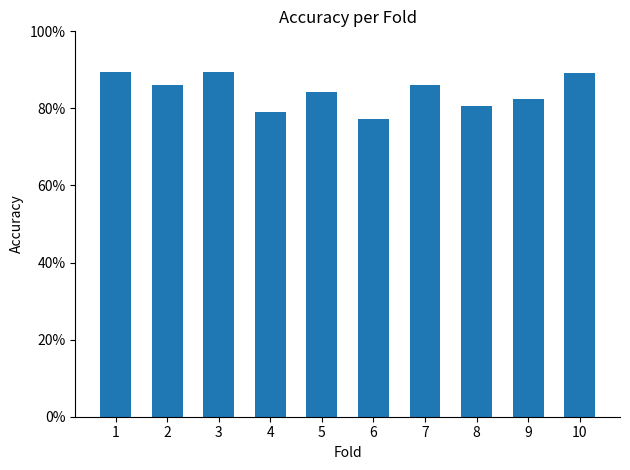

Rank the categories by value from lowest to highest.

6, 4, 8, 9, 5, 2, 7, 10, 1, 3